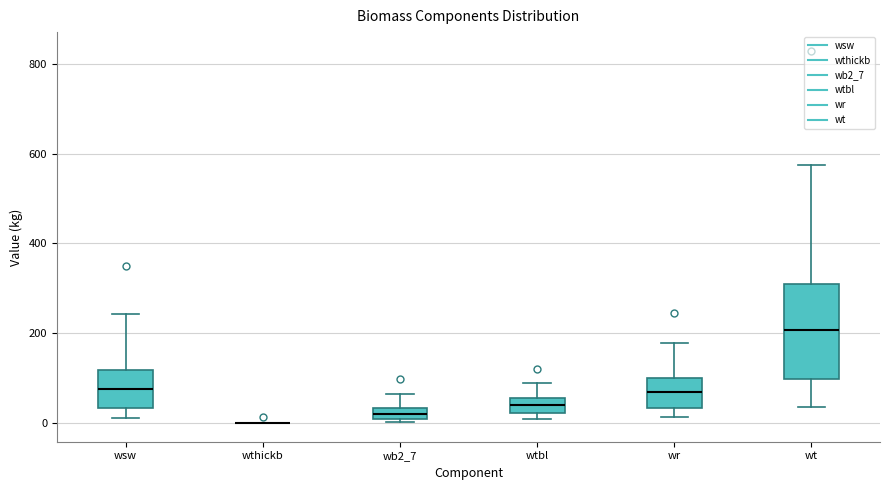

Where does the lower whisker of the box for wt end on the y-axis? The values are not printed on the chart, so give them approximately, as read against the axis.

40